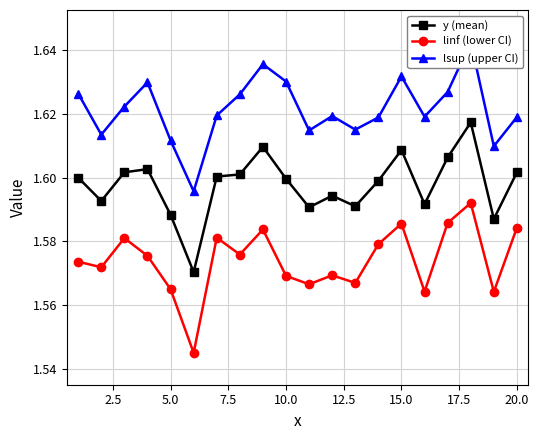

Which series has the largest total across all categories?

lsup (upper CI)